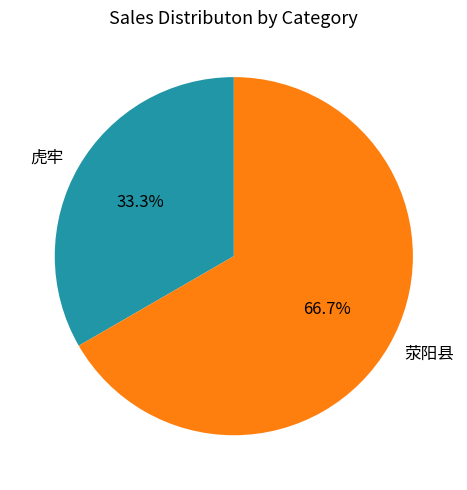

Count the number of slices in the pie.

2